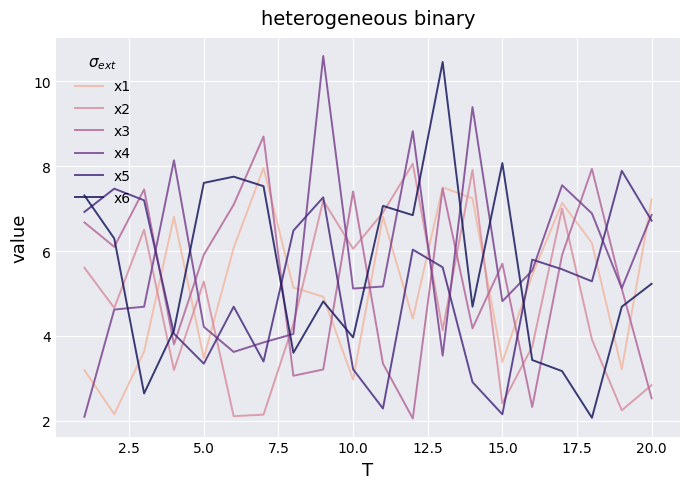

What is the lowest value of the x3 series?

2.1